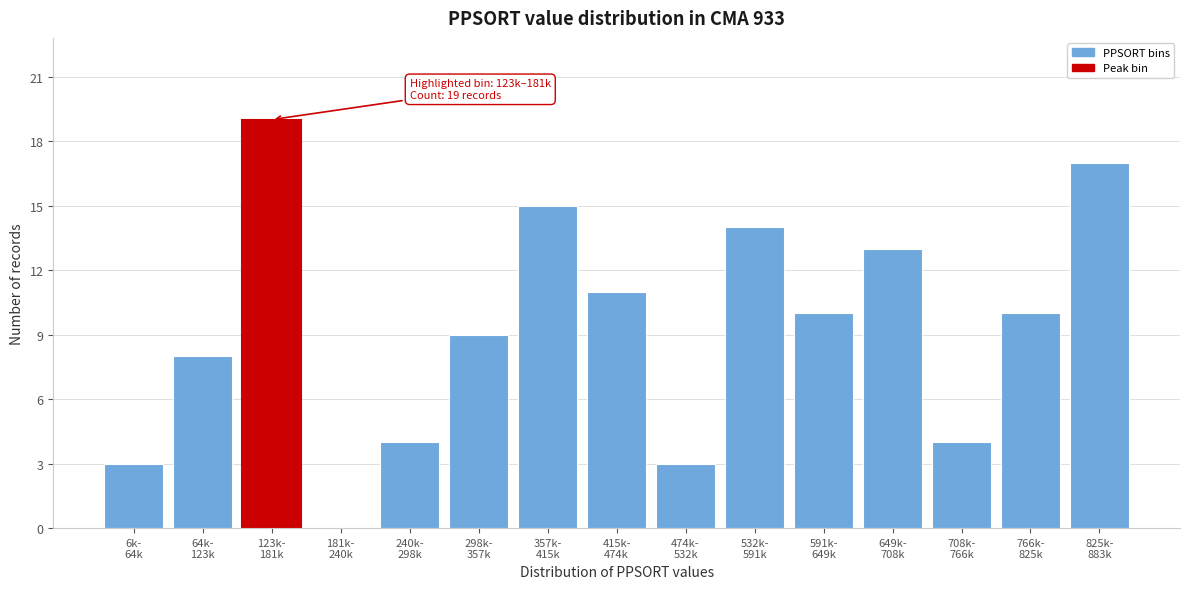

What is the sum of all values?

140